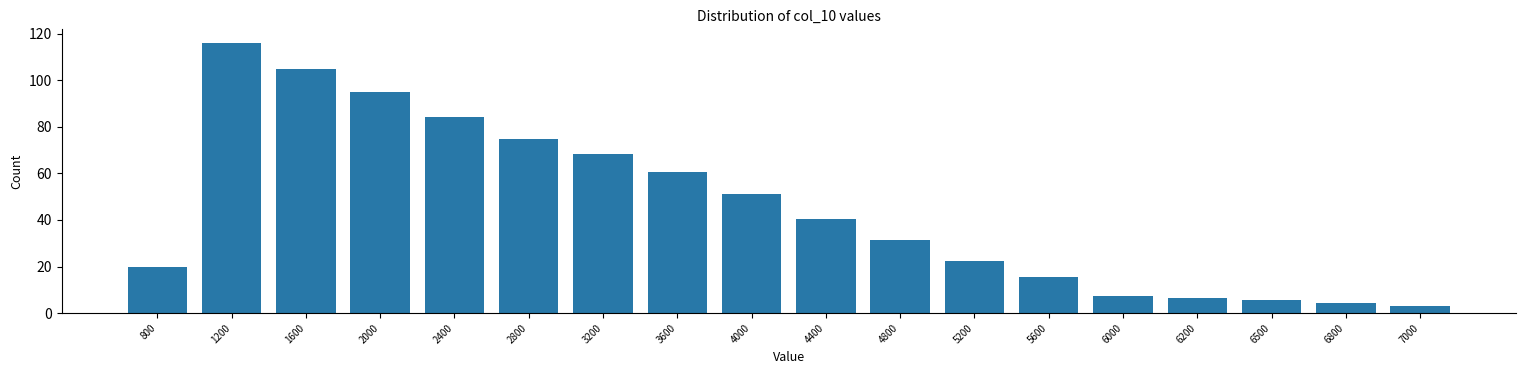

Reading left to right, list all the values displayed in this chart.

20.0	116.0	104.7	94.8	84.2	74.9	68.3	60.5	51.3	40.5	31.5	22.5	15.3	7.2	6.3	5.5	4.3	3.2